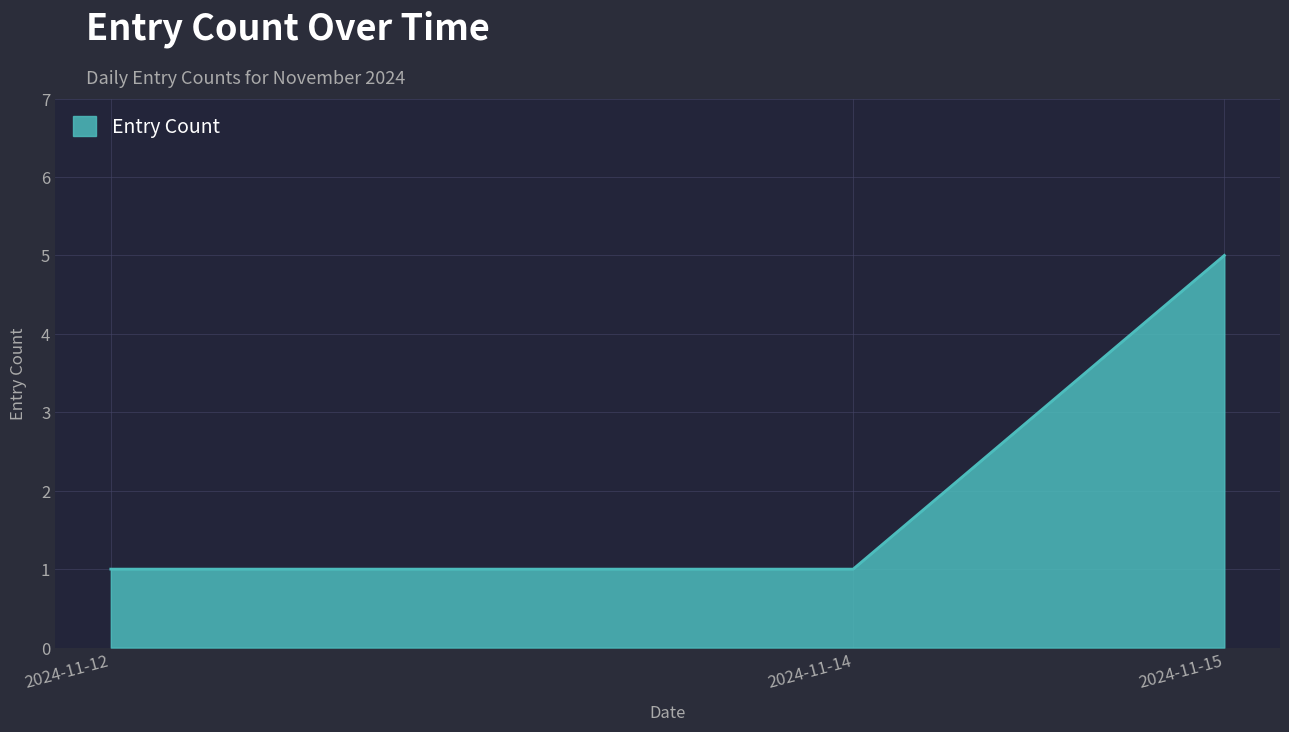

What is the change in value from 2024-11-12 to 2024-11-15?

+4